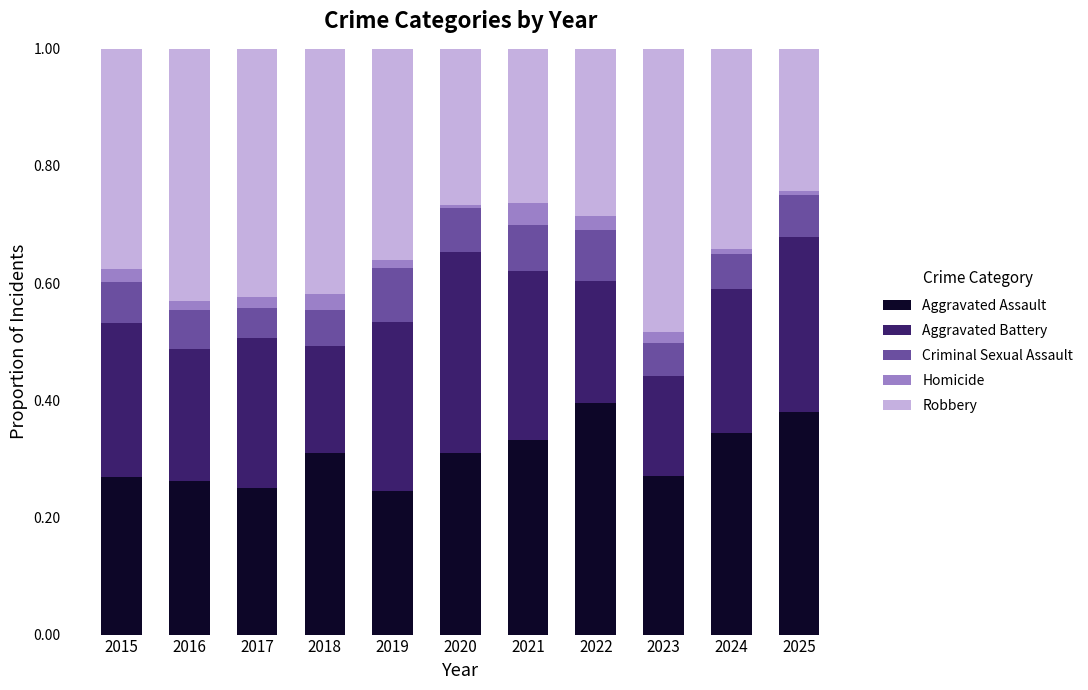

What is the total value across all series at 2015?

1.0